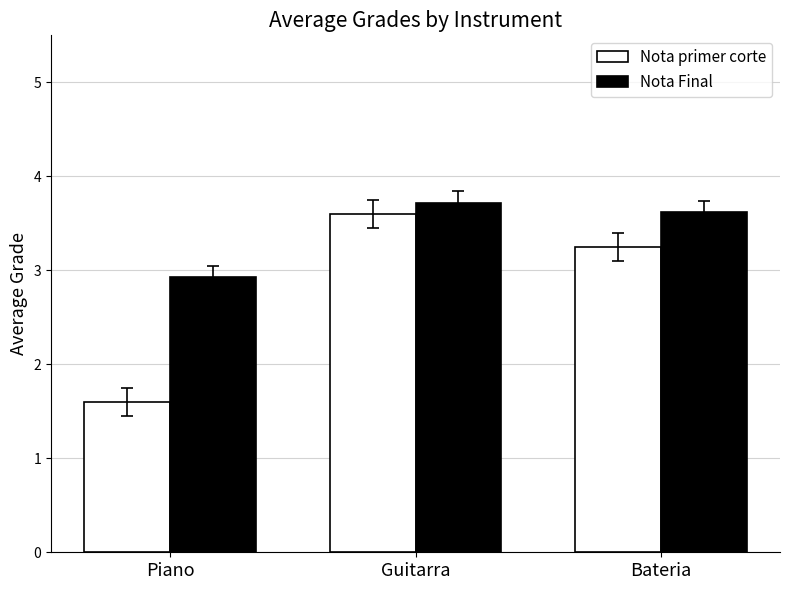

What is the total value across all series at Bateria?

6.9